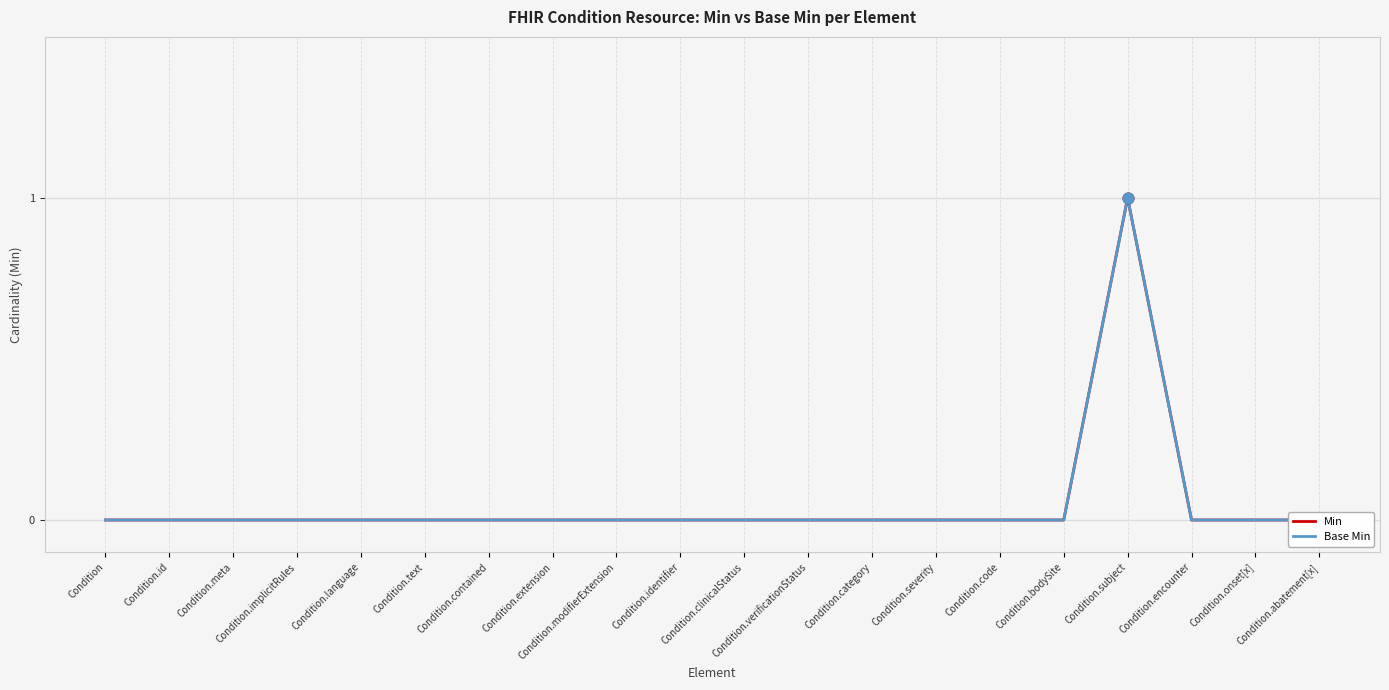

Which series contains the highest Y value?

Min